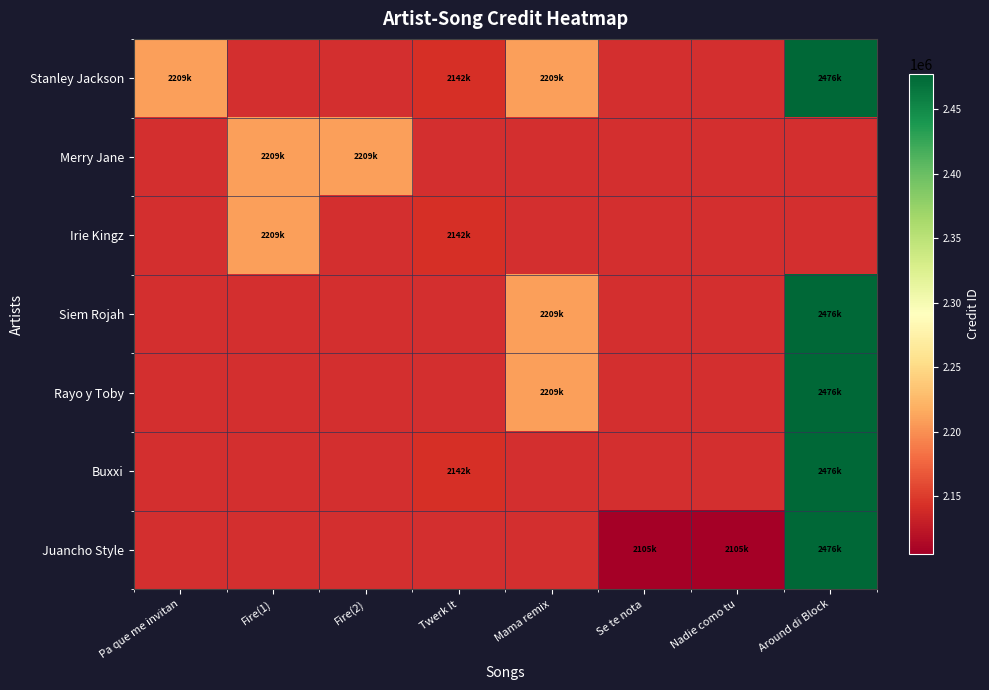

How many data points does each series have?

8